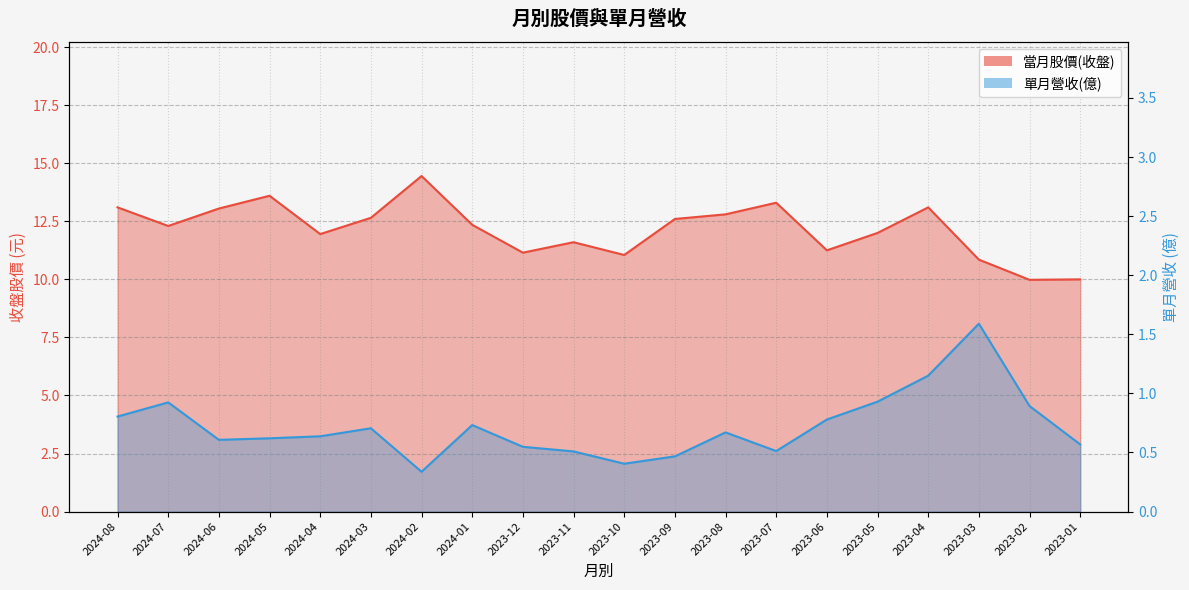

Rank the series by their maximum value, from lowest to highest.

單月營收(億), 當月股價(收盤)